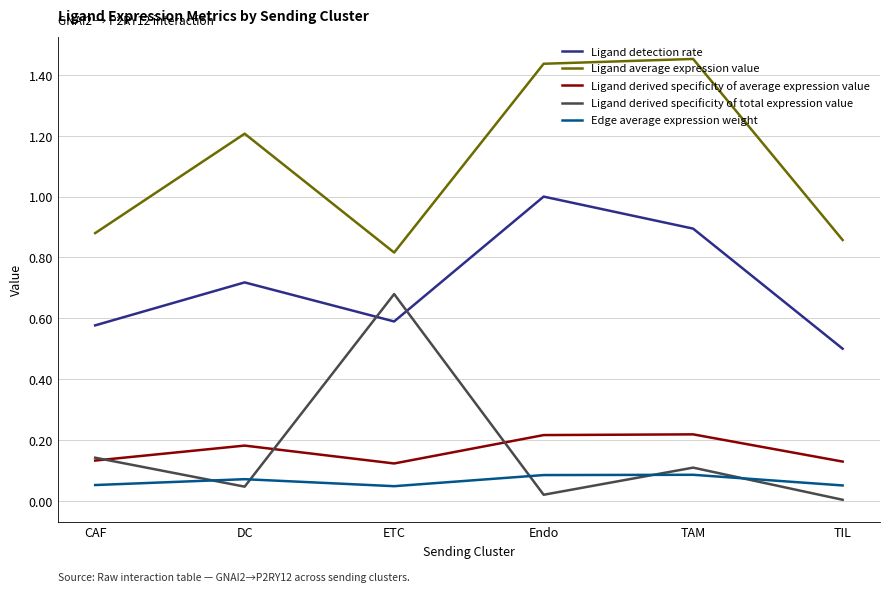

Between DC and TIL, which series saw the biggest shift?

Ligand average expression value